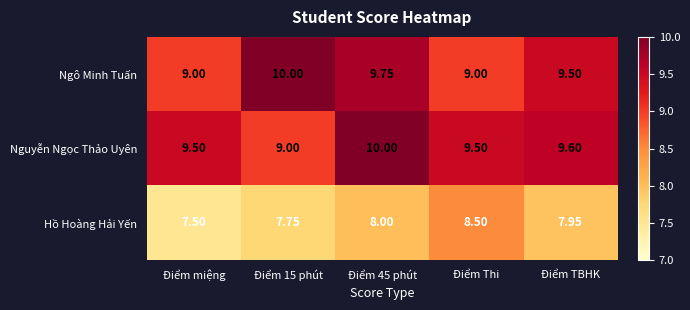

Is the value of Hồ Hoàng Hải Yến at Điểm Thi greater than the value of Ngô Minh Tuấn at Điểm 45 phút?

No